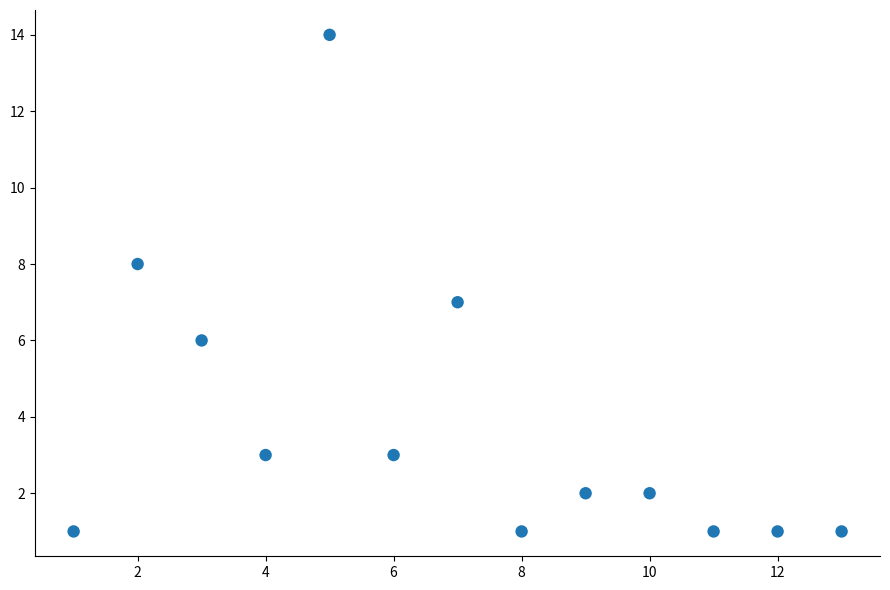

What is the range of X values (max minus min)?

12